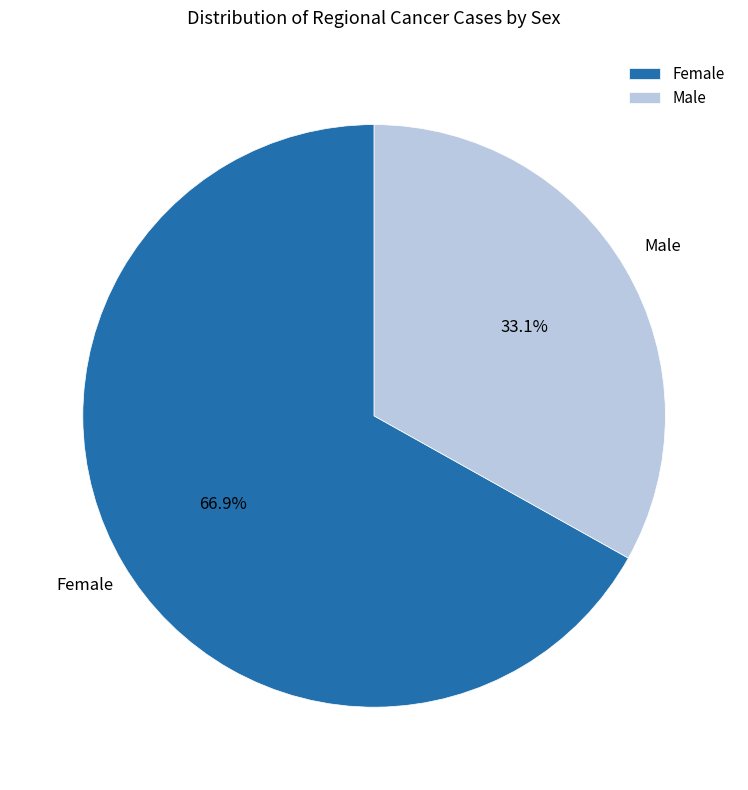

Which has a higher value, Male or Female?

Female